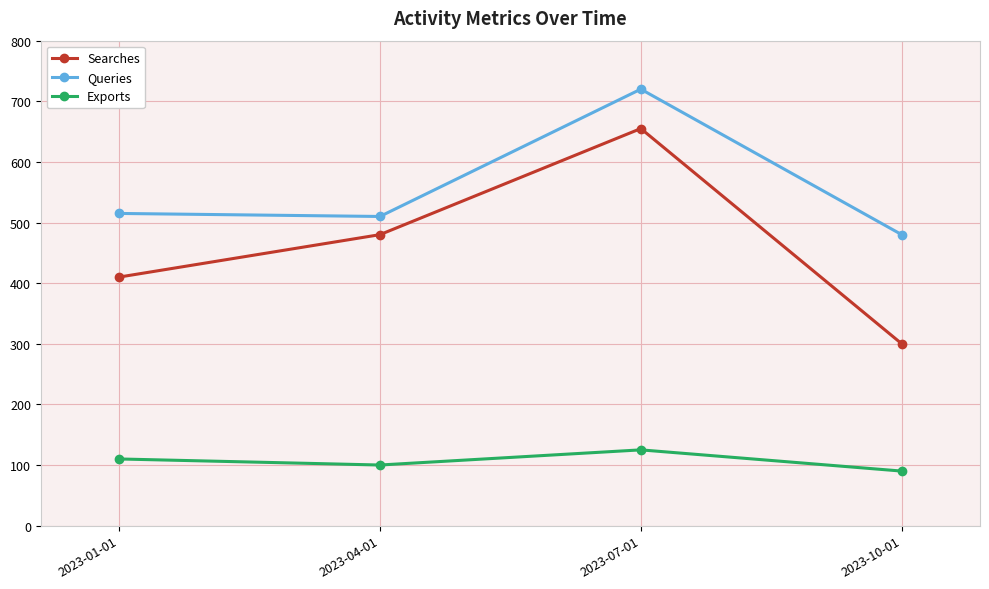

How many distinct data groups are displayed?

3